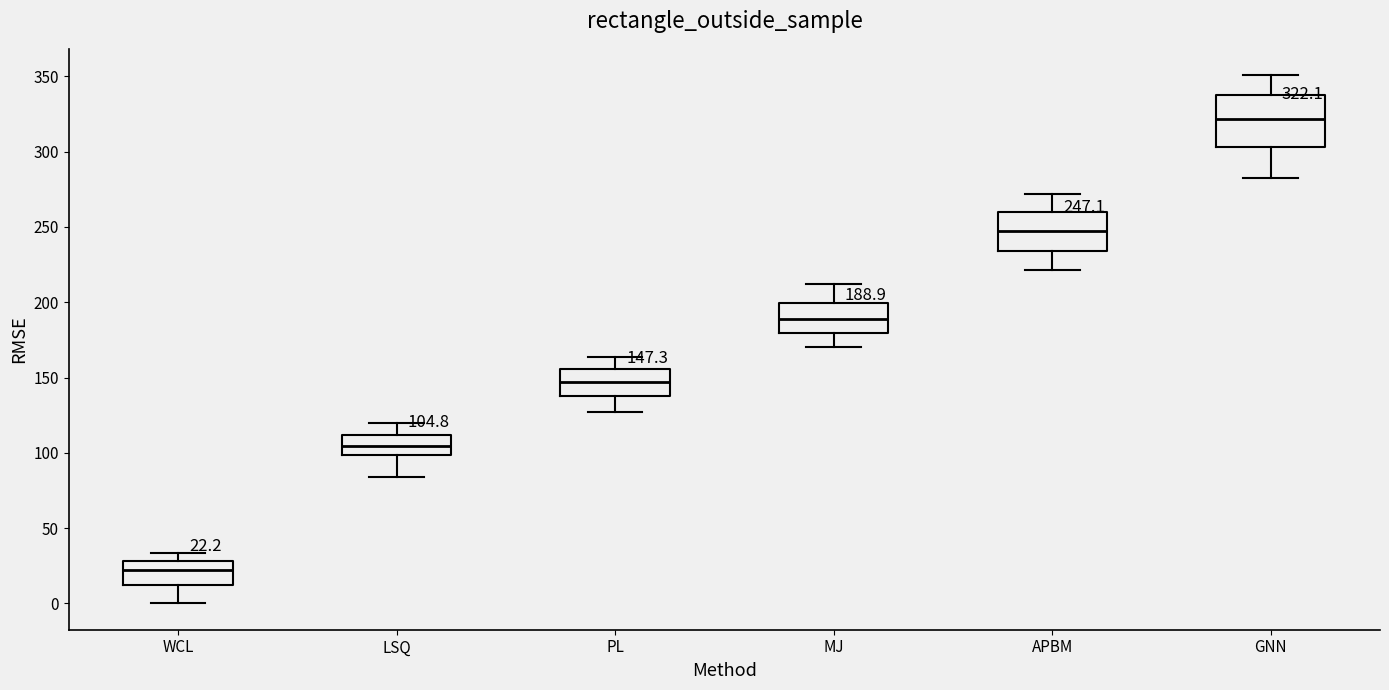

Which box is the tallest, from its lower edge to its upper edge?

GNN